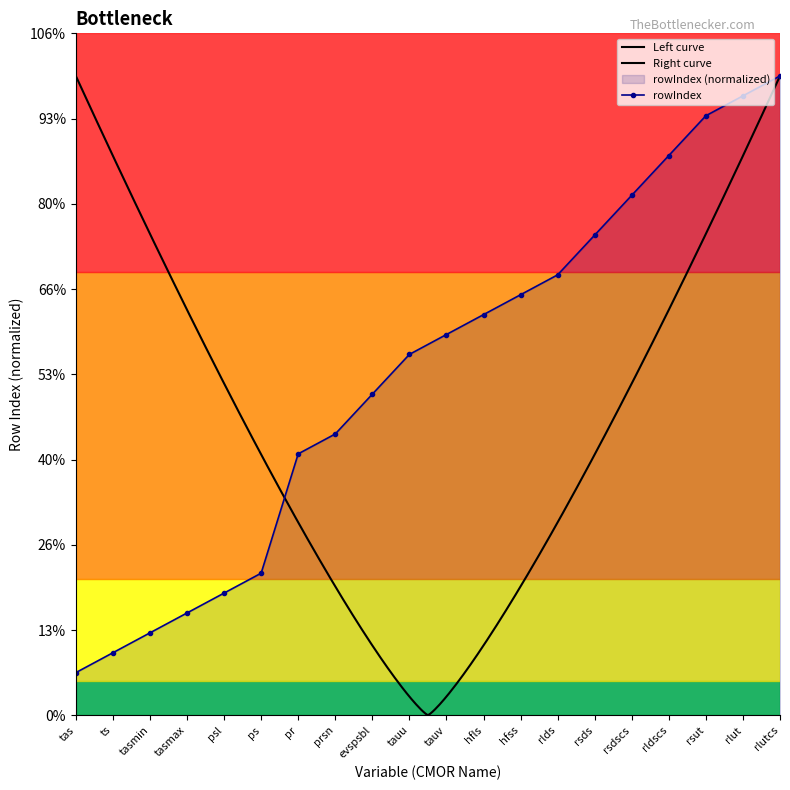

At which label is the value closest to 40?

evspsbl